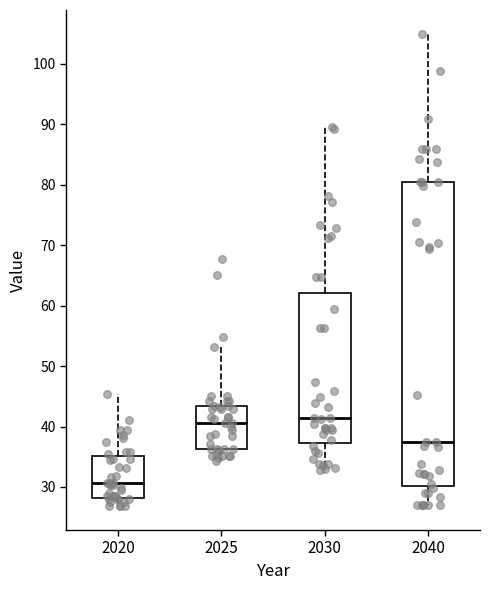

Which box is the tallest, from its lower edge to its upper edge?

2040